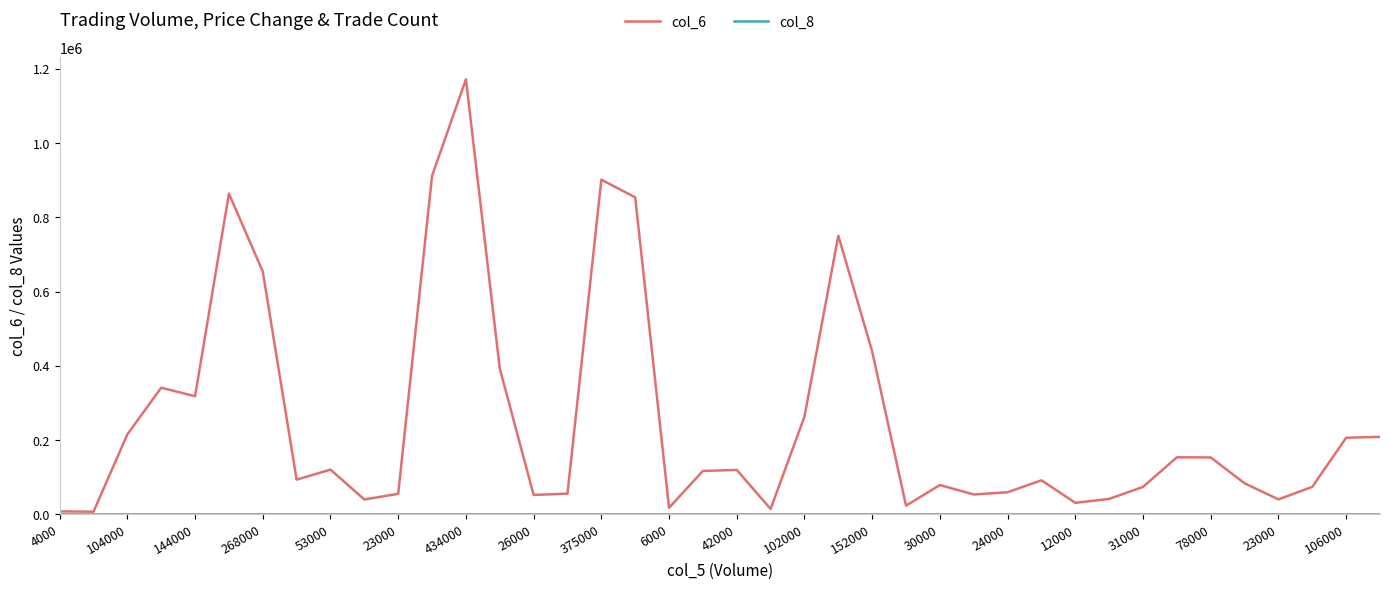

Which series has the widest spread of values?

col_6